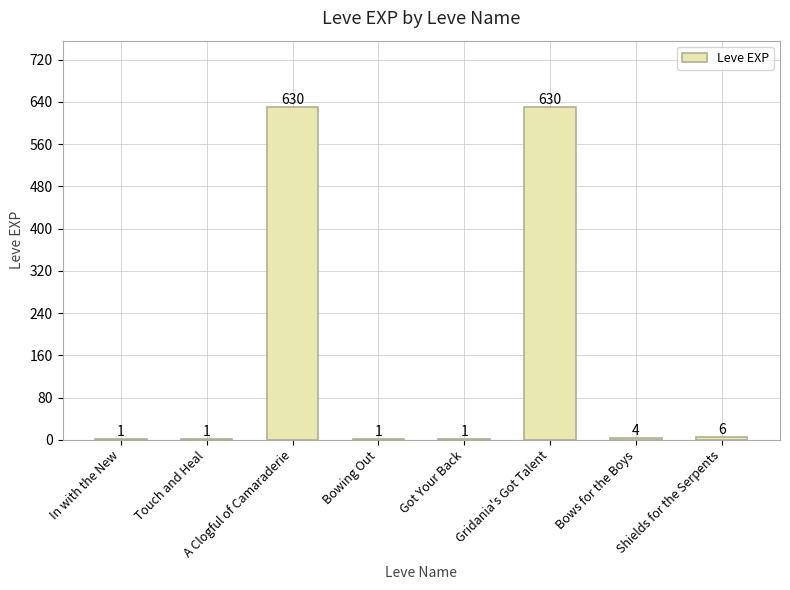

Reading left to right, list all the values displayed in this chart.

1	1	630	1	1	630	4	6